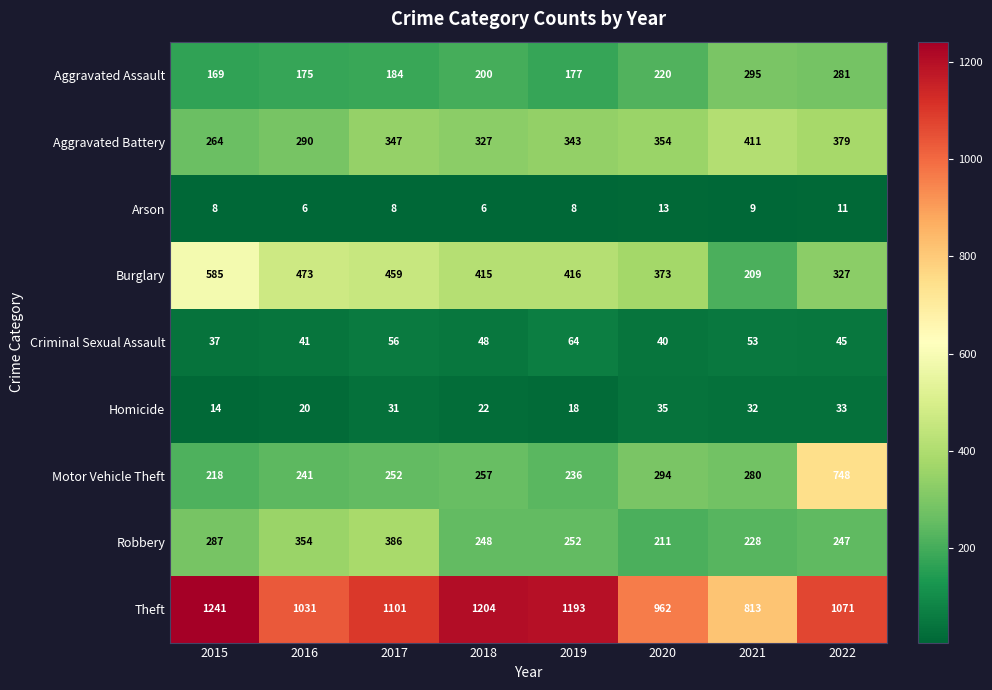

Rank the series at 2019 from highest to lowest value.

Theft, Burglary, Aggravated Battery, Robbery, Motor Vehicle Theft, Aggravated Assault, Criminal Sexual Assault, Homicide, Arson